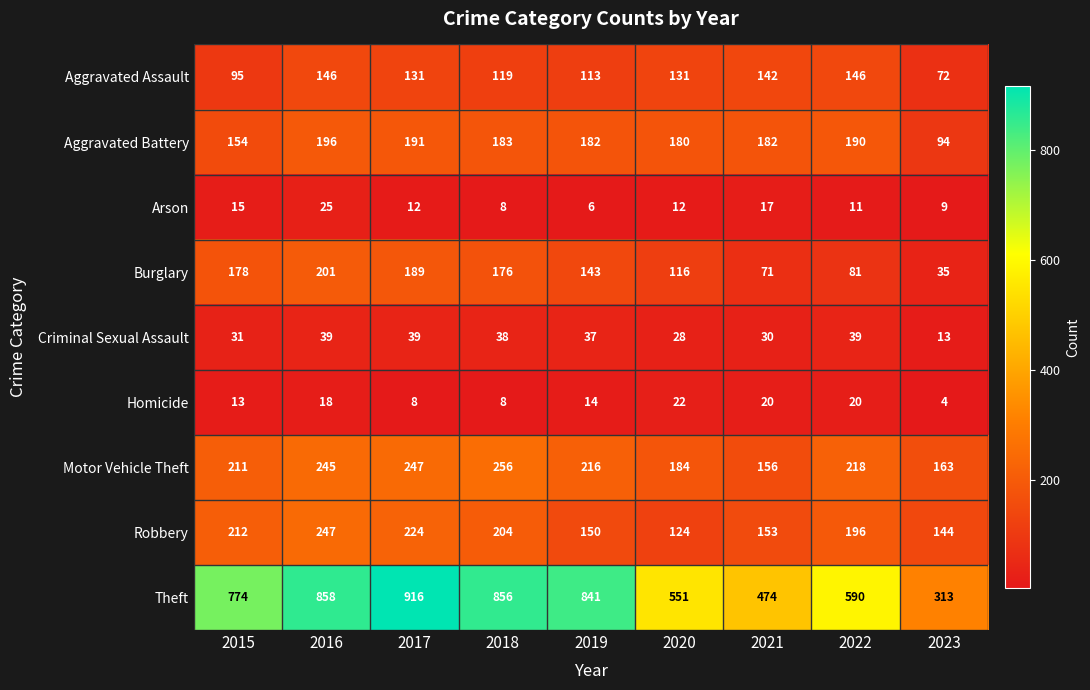

What is the minimum value shown in the chart?

4